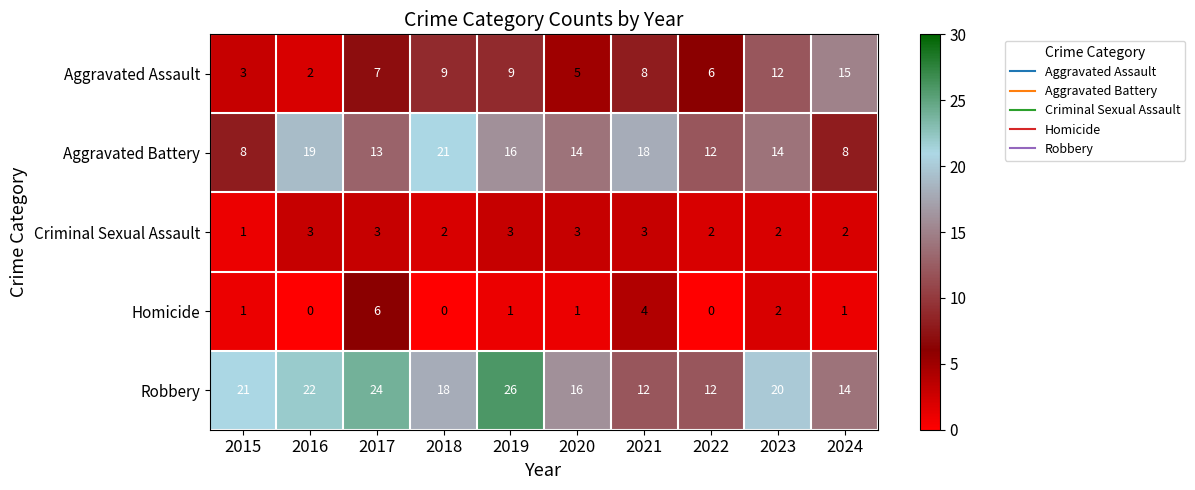

What value does the Robbery series have at 2019?

26